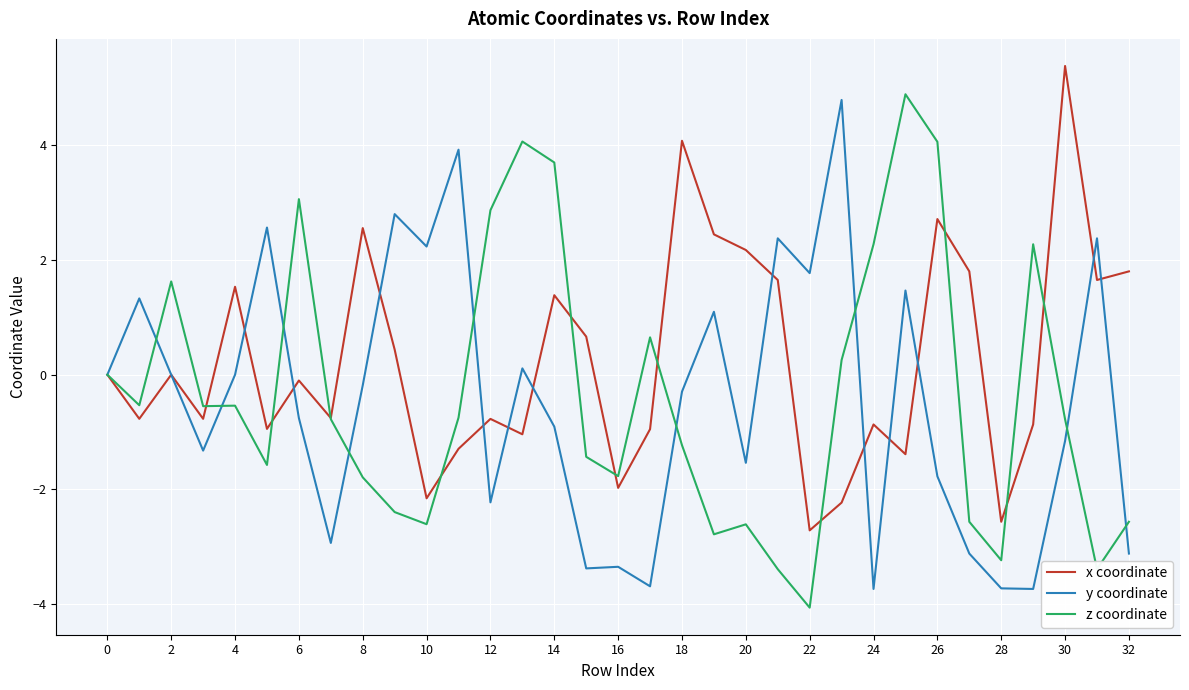

Which series has the largest total across all categories?

x coordinate